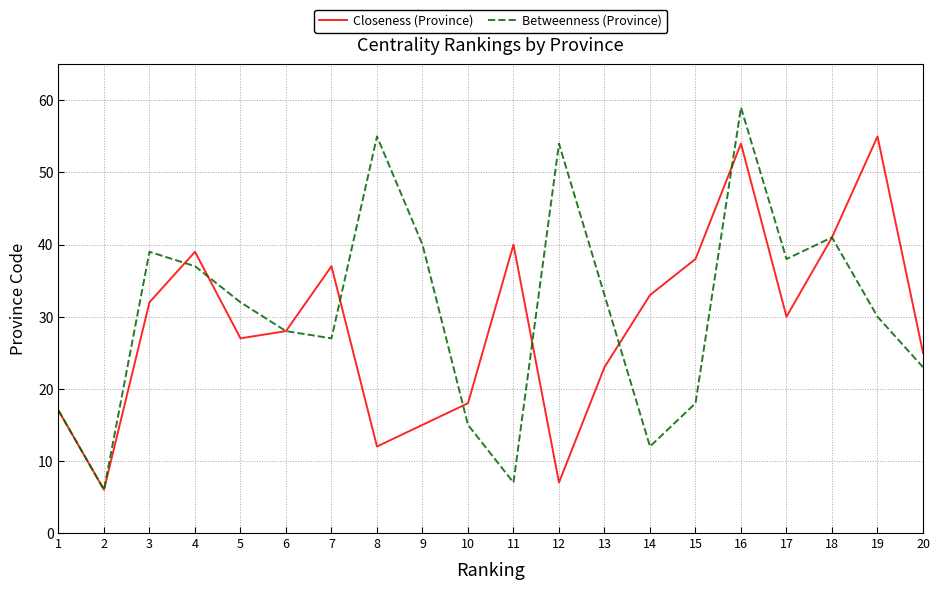

What is the minimum value for Betweenness (Province)?

6